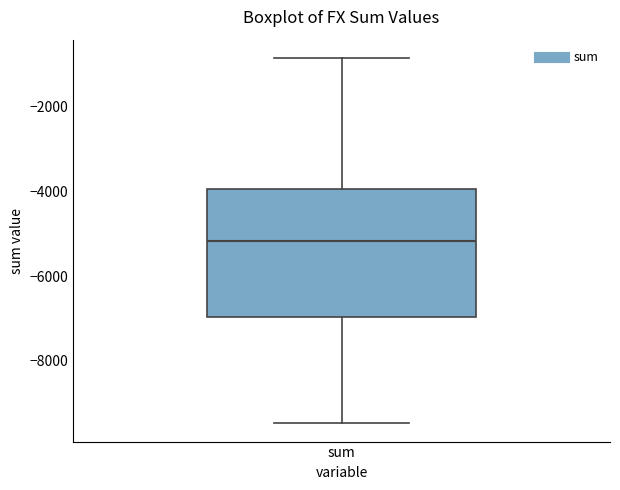

Transcribe this box plot: give where the median line is, the range the box spans, and where the two whiskers end, as read against the y-axis. The values are not printed on the chart, so give them approximately, as read against the axis.

median -5200, box -7000 to -4000, whiskers -9400 to -800